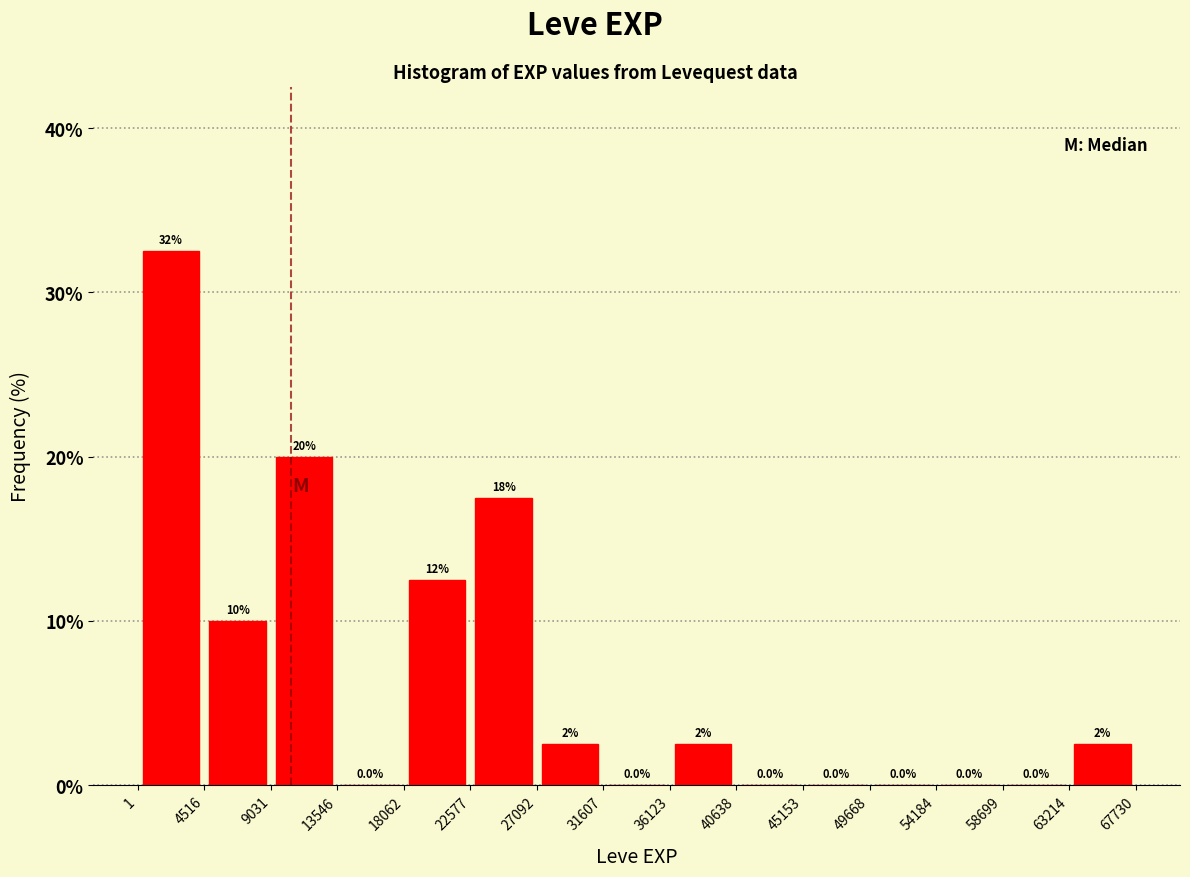

Which range on the x-axis has the tallest bar?

1 to 4516